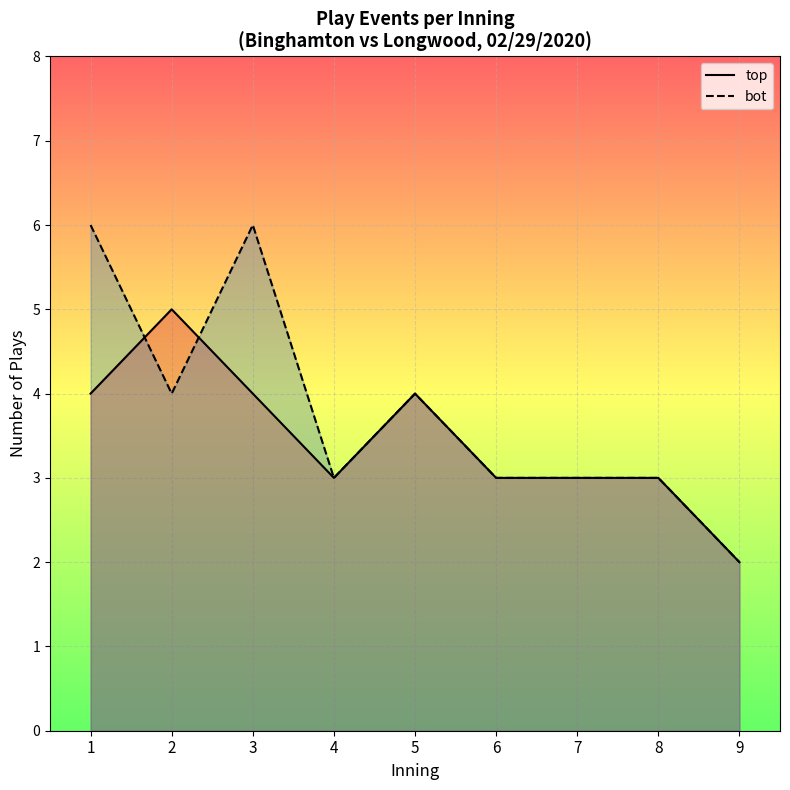

How many intersections are there between top (half-innings) and bot (half-innings)?

2